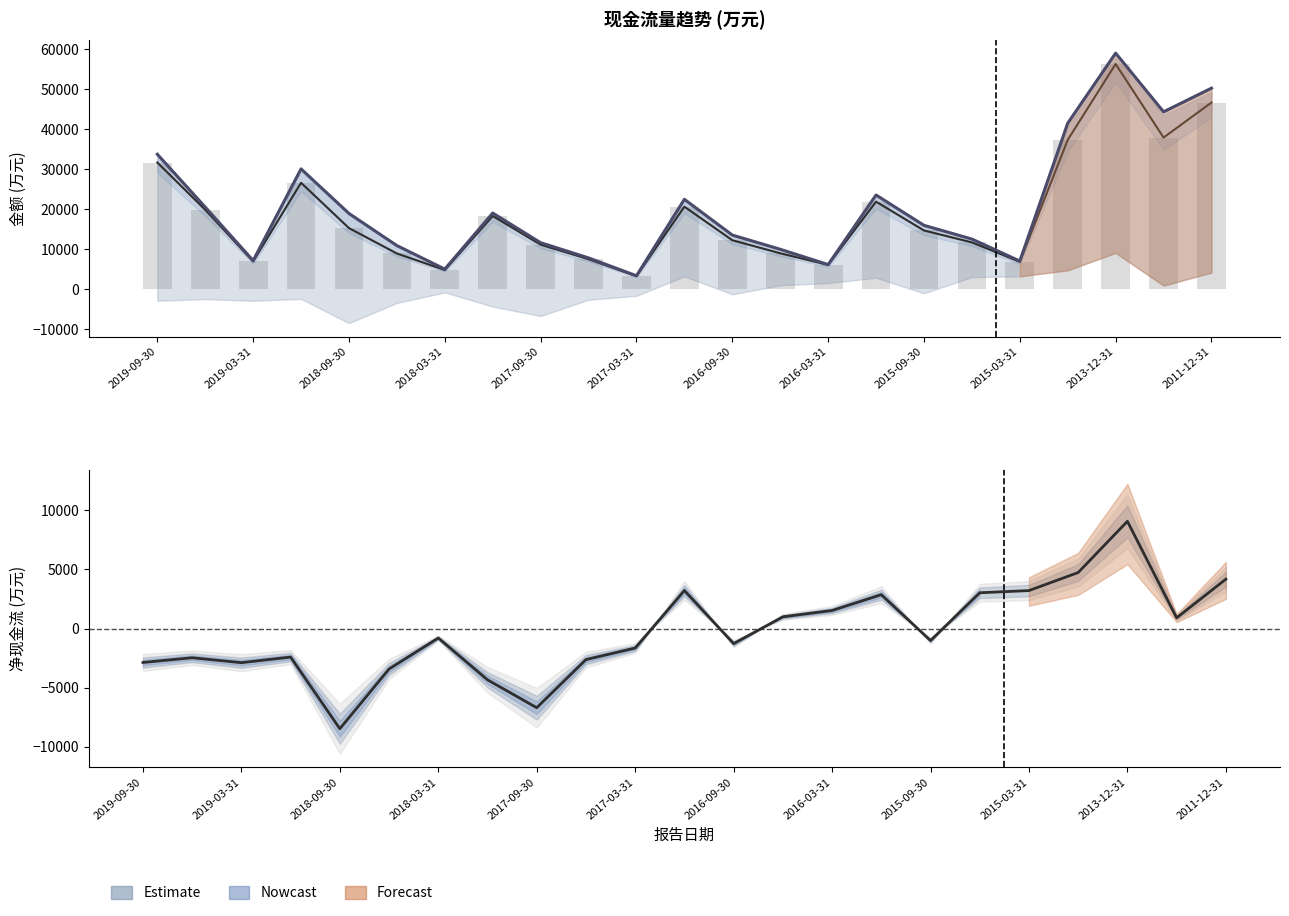

How many groups of bars are there?

23